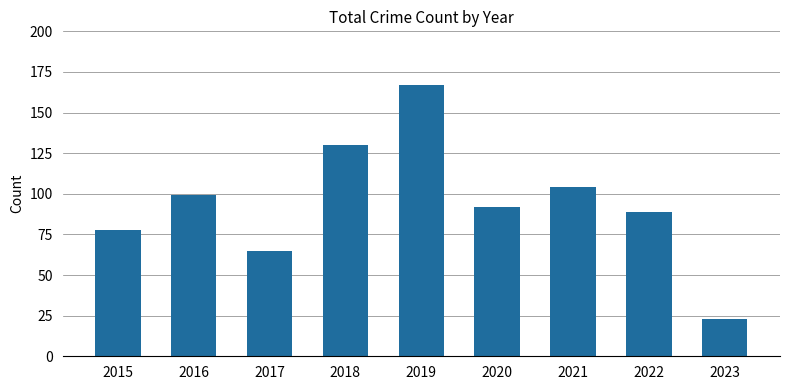

What is the approximate value at 2020, to the nearest 5?

90